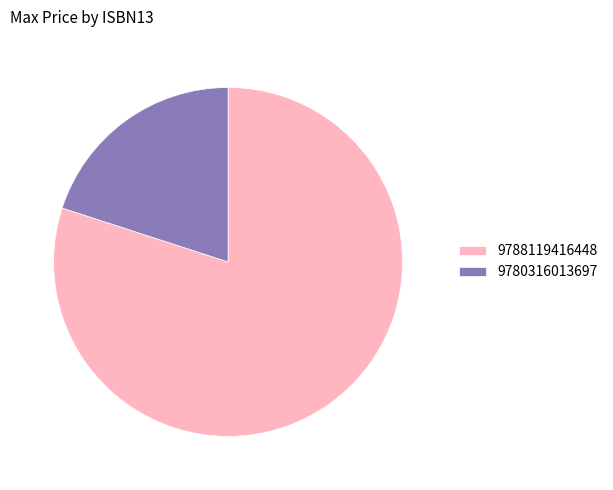

Which category has the smallest portion of the pie?

9780316013697